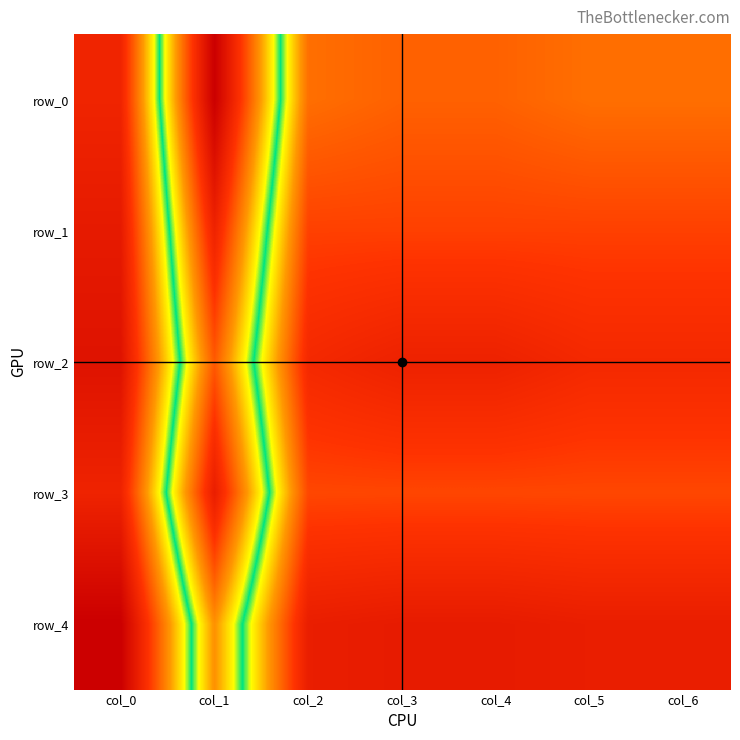

What is the approximate value of row_0 at col_5?

0.6